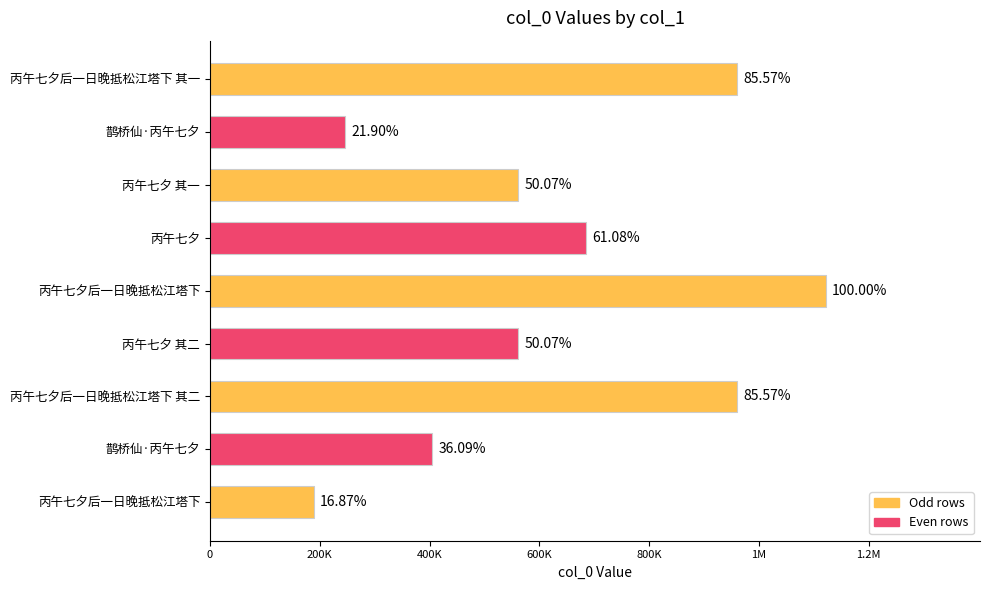

Are the bars horizontal?

Yes